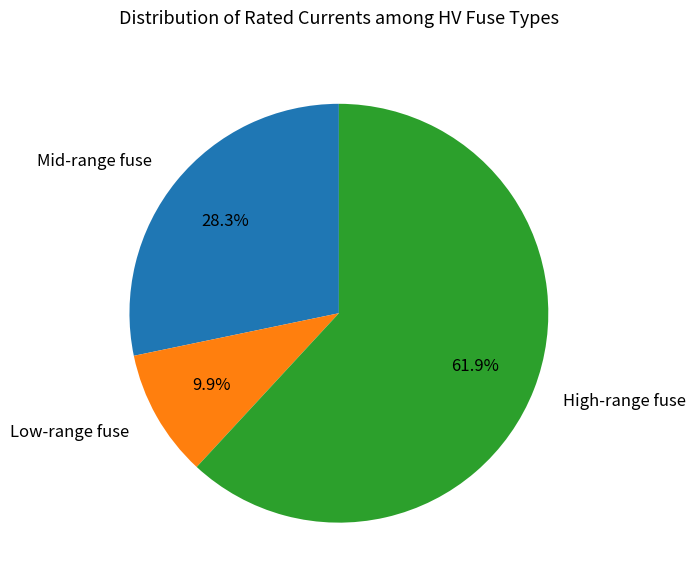

Which category has the smallest portion of the pie?

Low-range fuse